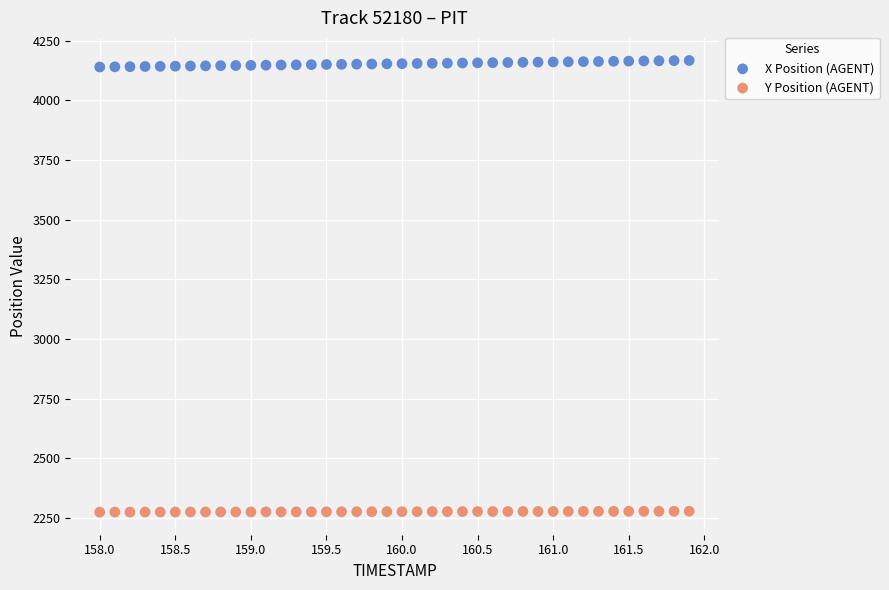

What are all the series names shown in the legend?

X Position (AGENT), Y Position (AGENT)